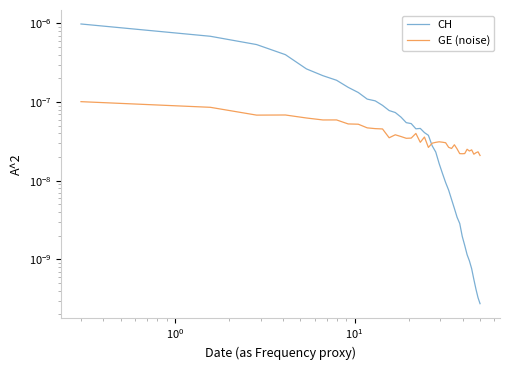

True or false: GE (noise) has a value of 0.0 at 39.

False